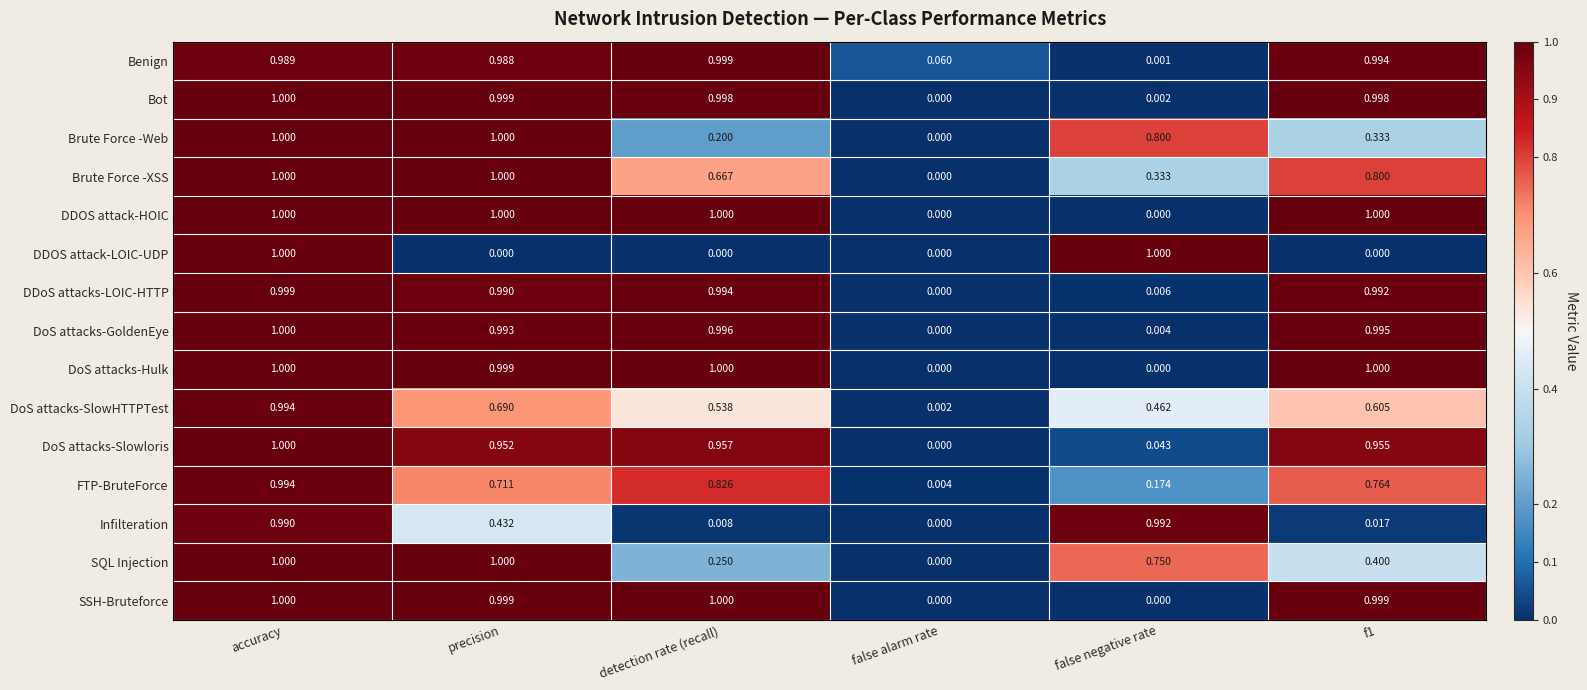

Which category has the highest value in the DDoS attacks-LOIC-HTTP series?

accuracy